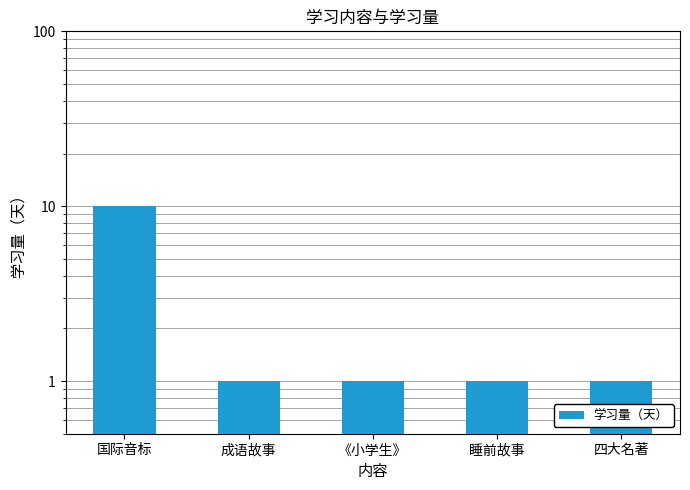

Rank the categories by value from lowest to highest.

成语故事, 《小学生》, 睡前故事, 四大名著, 国际音标